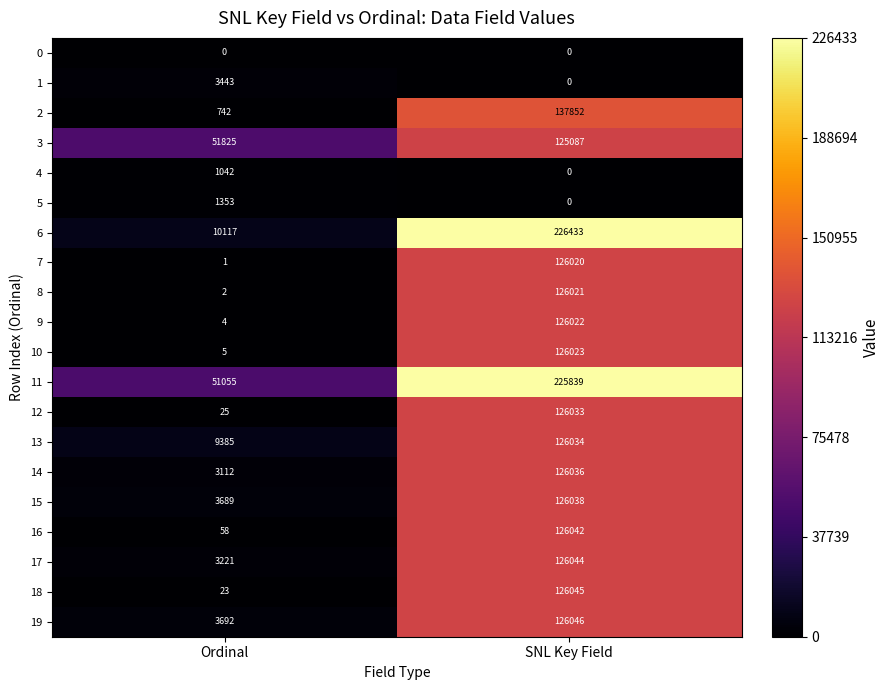

At Ordinal, list the series in order from largest to smallest.

3, 11, 6, 13, 19, 15, 1, 17, 14, 5, 4, 2, 16, 12, 18, 10, 9, 8, 7, 0